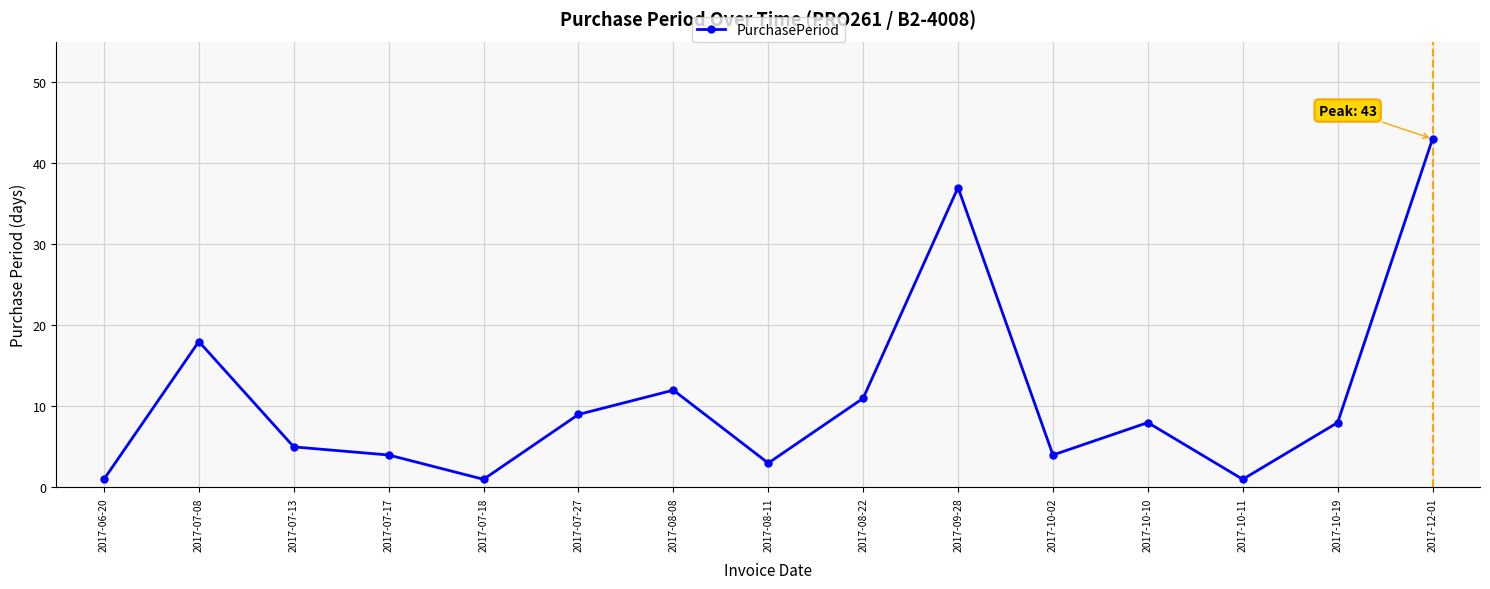

What is the sum of the values at 2017-12-01 and 2017-09-28?

80